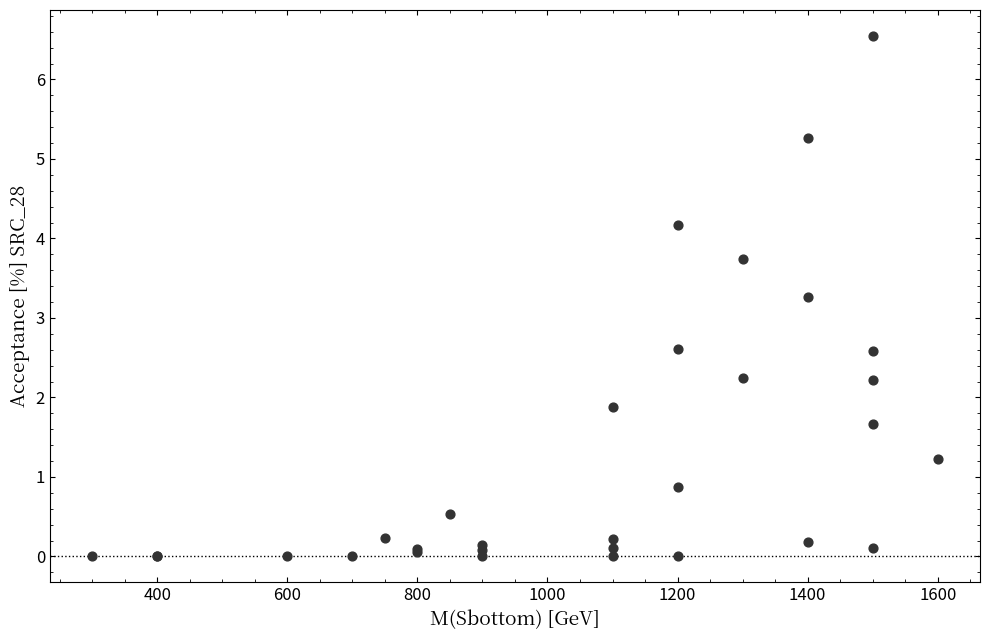

What Y value in the scatter plot is closest to 3?

3.3